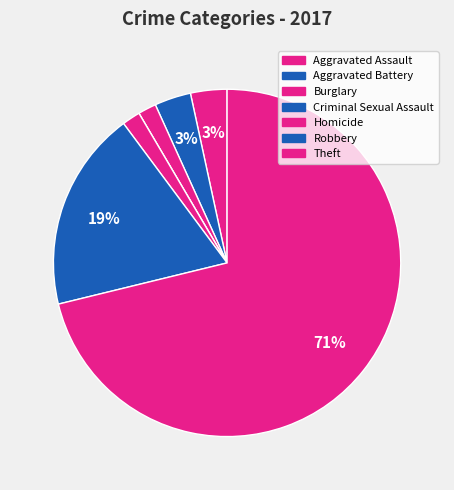

Is there any slice that represents more than half of the pie?

Yes